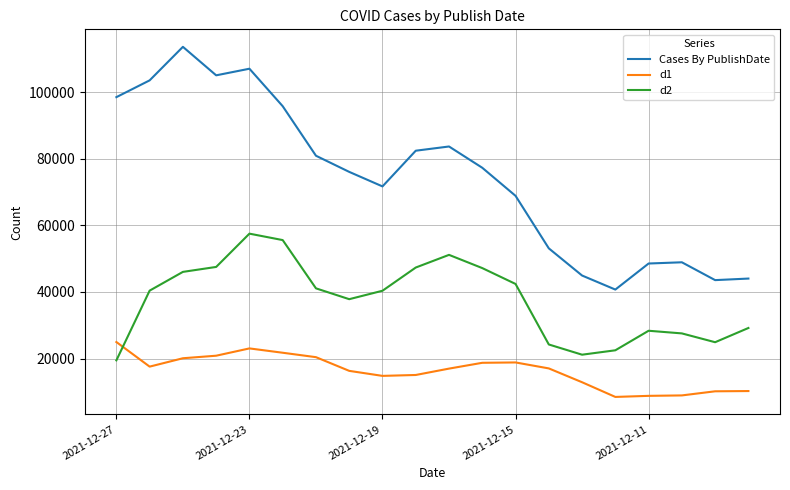

Which series has the largest total across all categories?

Cases By PublishDate